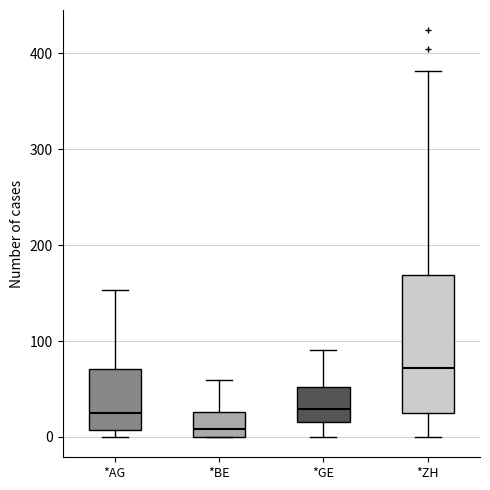

Where is the lower edge of the box for *GE on the y-axis? The values are not printed on the chart, so give them approximately, as read against the axis.

20